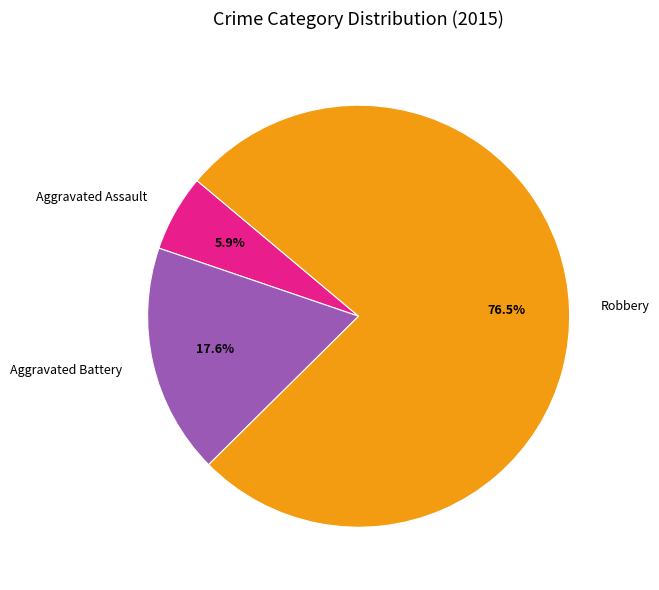

How many segments does this pie chart have?

3